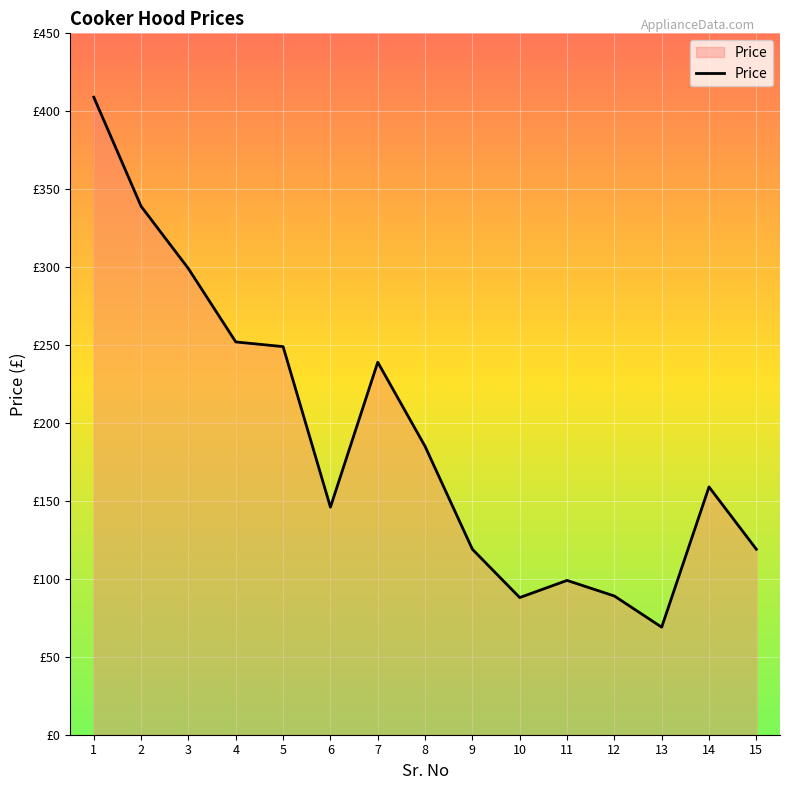

Is it true that the value at 12 is 140?

False